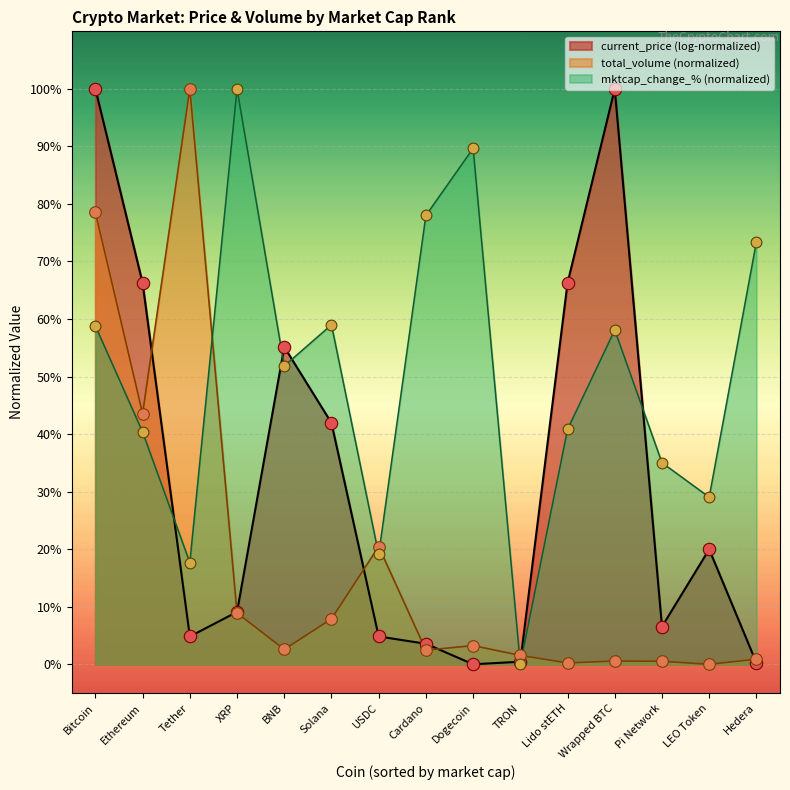

What is the total value across all series at LEO Token?

49.0